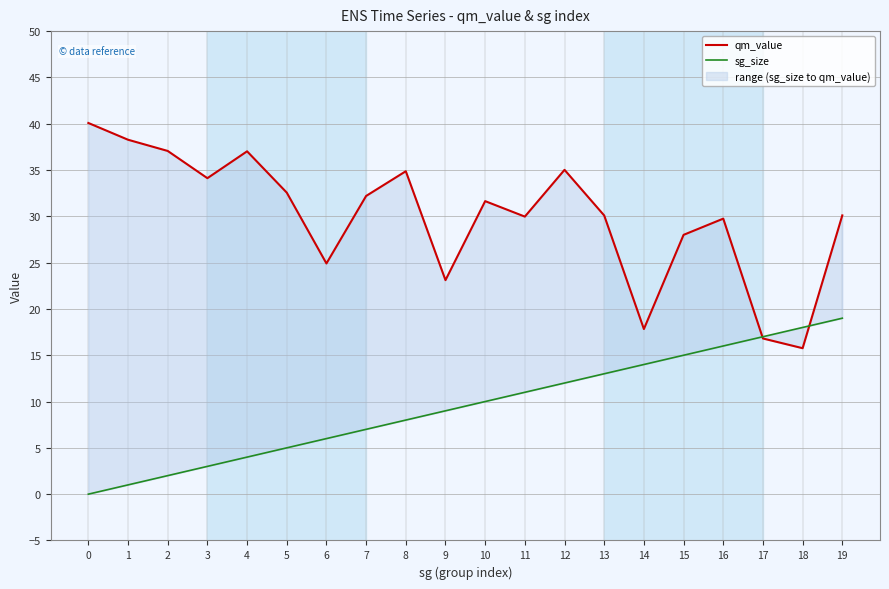

What is the greatest value displayed?

40.1